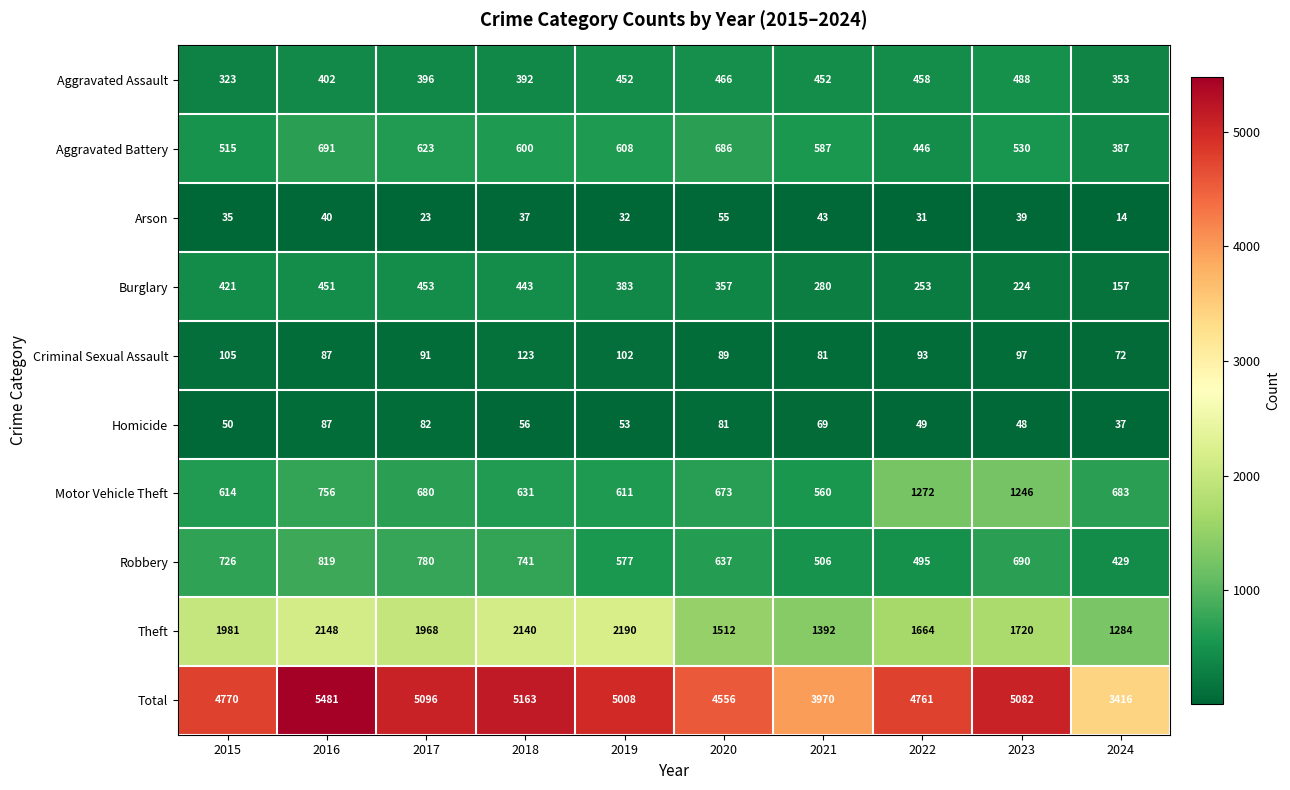

How many categories are shown in the chart?

10